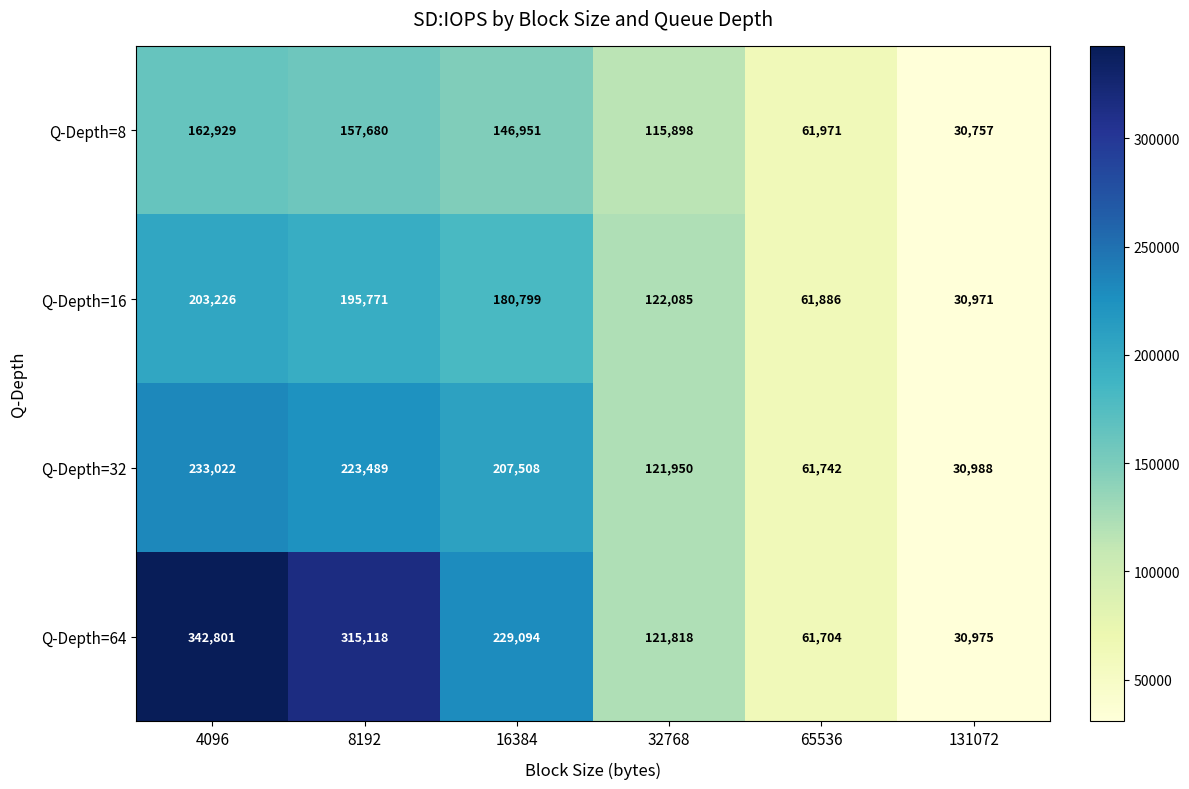

At 65536, list the series in order from largest to smallest.

Q-Depth=8, Q-Depth=16, Q-Depth=32, Q-Depth=64